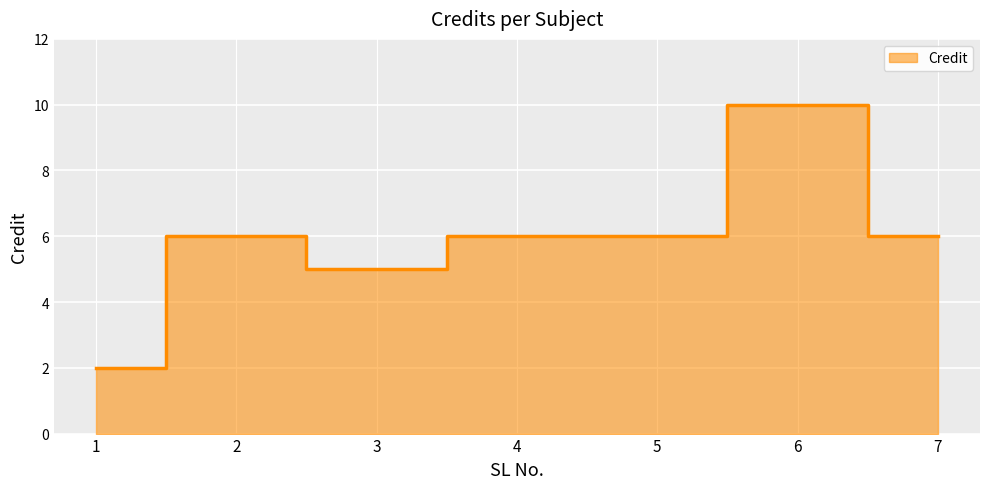

Where is the first local maximum?

2